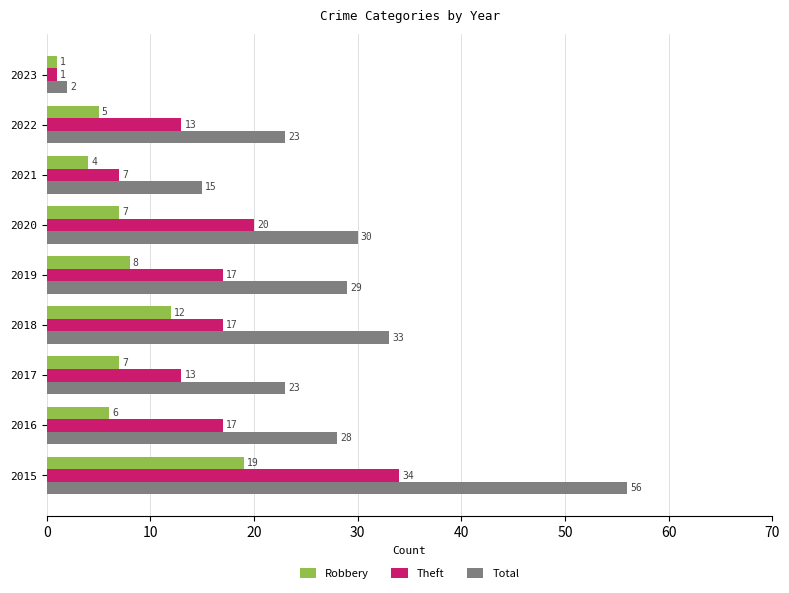

What is the difference between the second highest and minimum values in the Theft series?

19